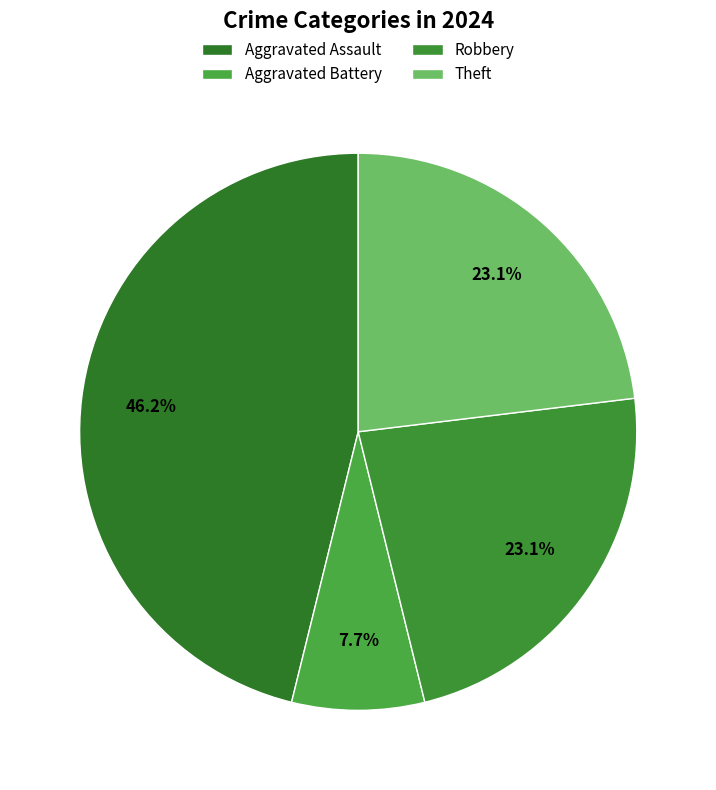

Approximately how many times larger is the value at Theft compared to Robbery?

1.0